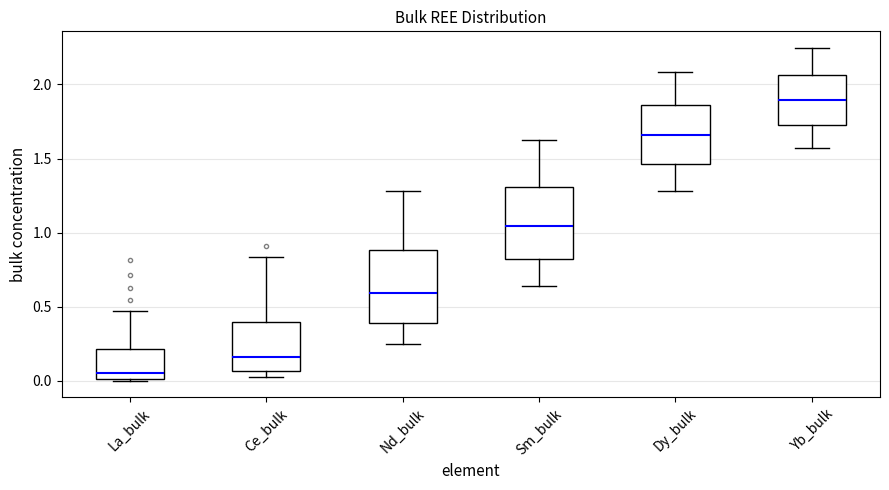

Reading left to right, transcribe this box plot: for each box, give where its median line is, the range the box spans, and where its two whiskers end, as read against the y-axis. The values are not printed on the chart, so give them approximately, as read against the axis.

La_bulk: median 0.05, box 0.00 to 0.20, whiskers 0.00 to 0.45
Ce_bulk: median 0.15, box 0.05 to 0.40, whiskers 0.00 to 0.85
Nd_bulk: median 0.60, box 0.40 to 0.90, whiskers 0.25 to 1.30
Sm_bulk: median 1.05, box 0.80 to 1.30, whiskers 0.65 to 1.60
Dy_bulk: median 1.65, box 1.45 to 1.85, whiskers 1.30 to 2.10
Yb_bulk: median 1.90, box 1.75 to 2.05, whiskers 1.55 to 2.25